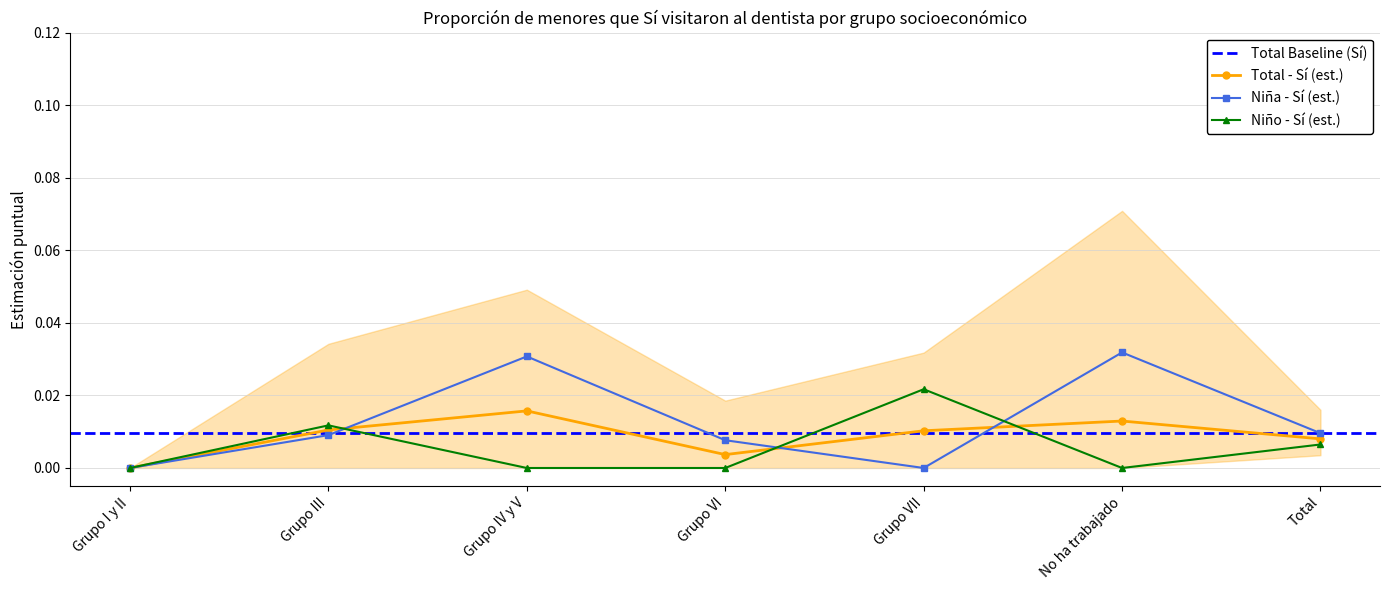

The Niño - Sí (est.) series shows 0.0 at Grupo IV y V. True or false?

True